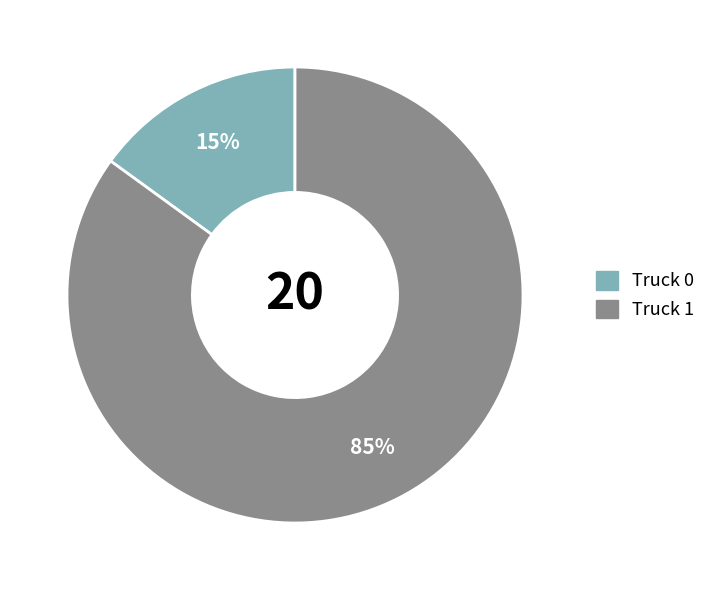

To the nearest percent, what is the difference between the Truck 0 and Truck 1 slice percentages?

70%